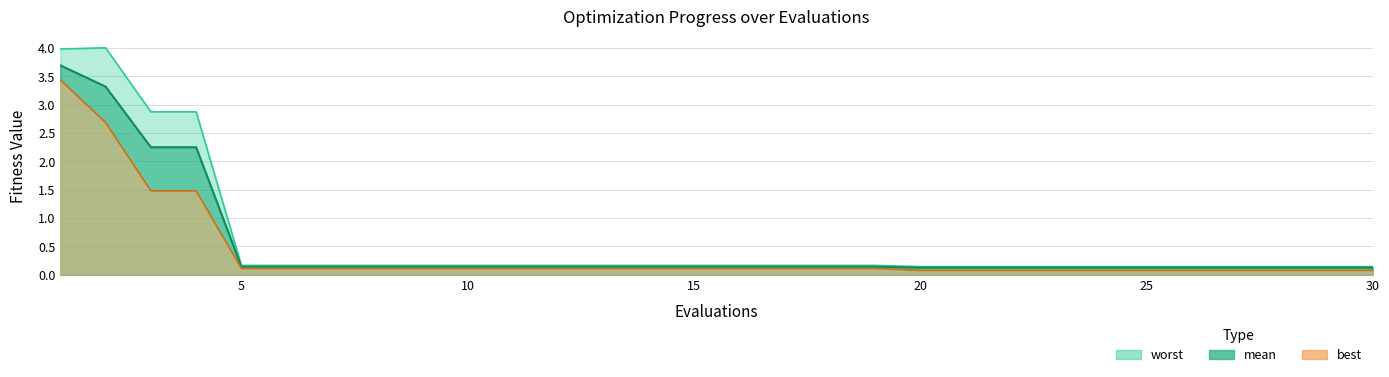

At 28, list the series in order from smallest to largest.

best, mean, worst